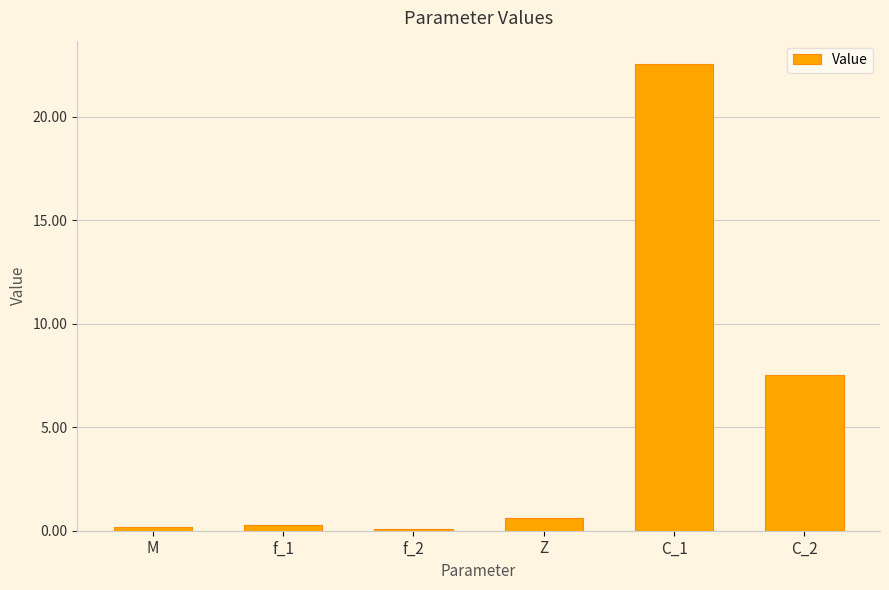

Reading right to left, extract all data points from this chart.

C_2=7.5	C_1=22.6	Z=0.6	f_2=0.1	f_1=0.3	M=0.2